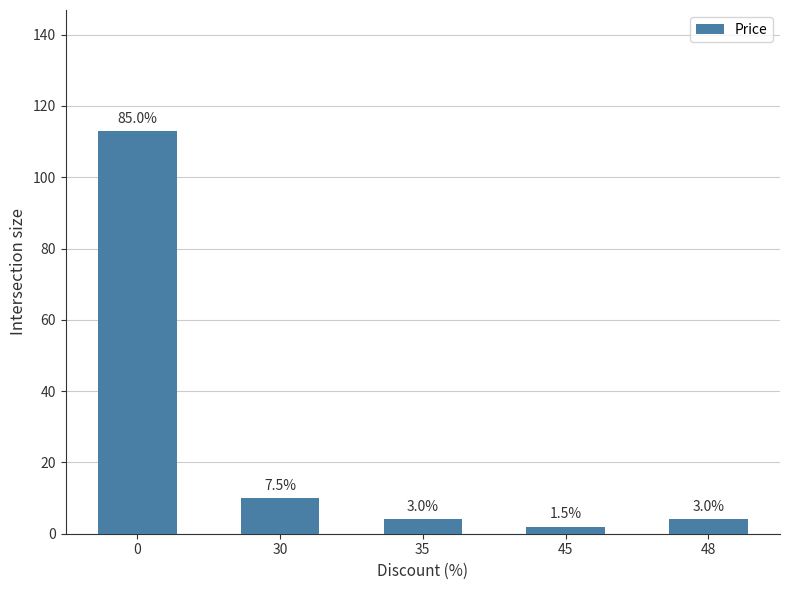

How many bars are there in total?

5